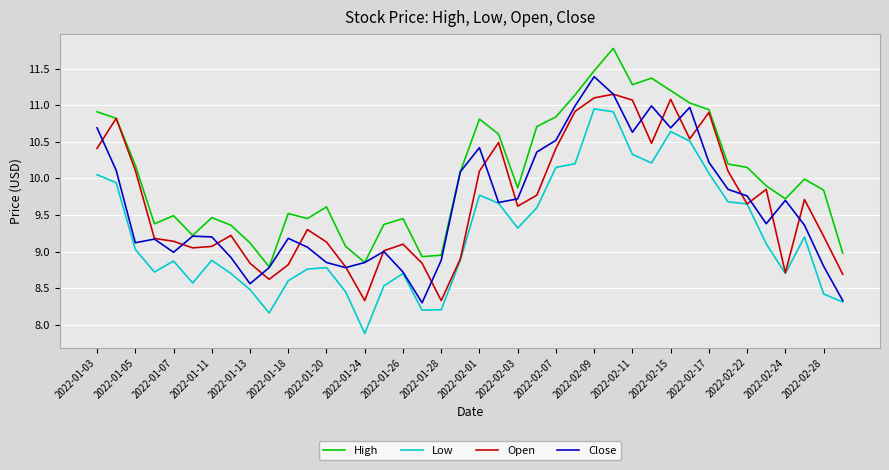

What is the minimum value for Open?

8.3